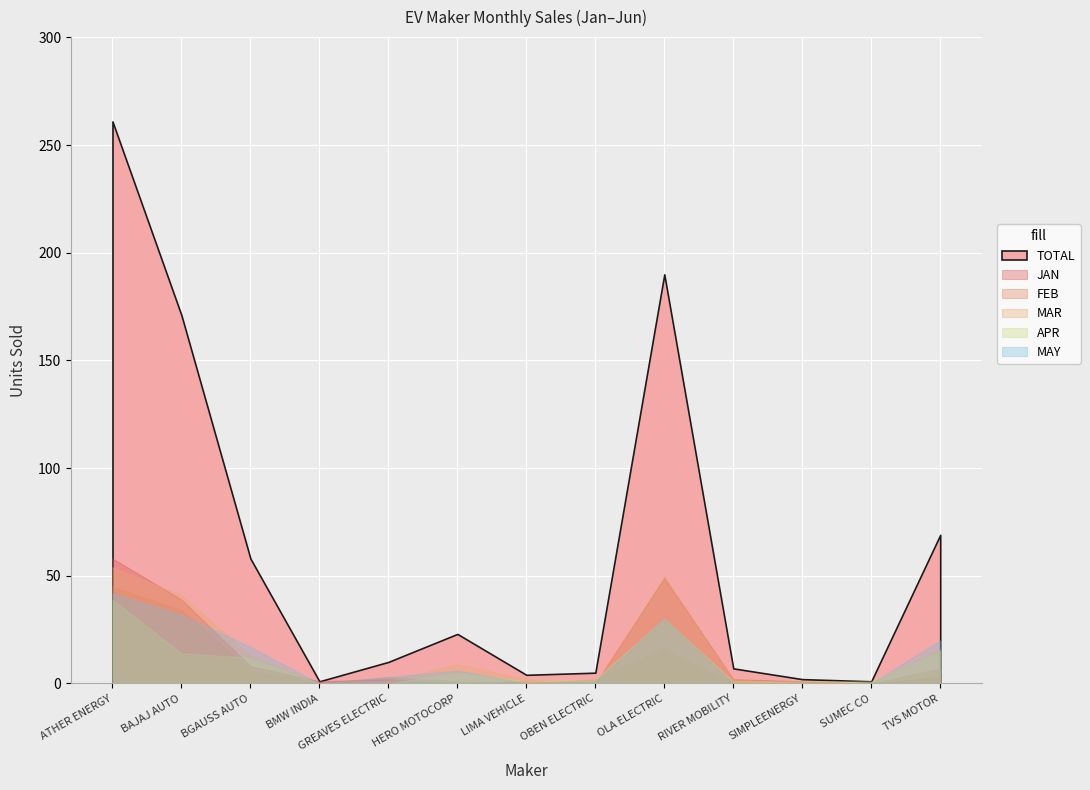

How many distinct data groups are displayed?

6